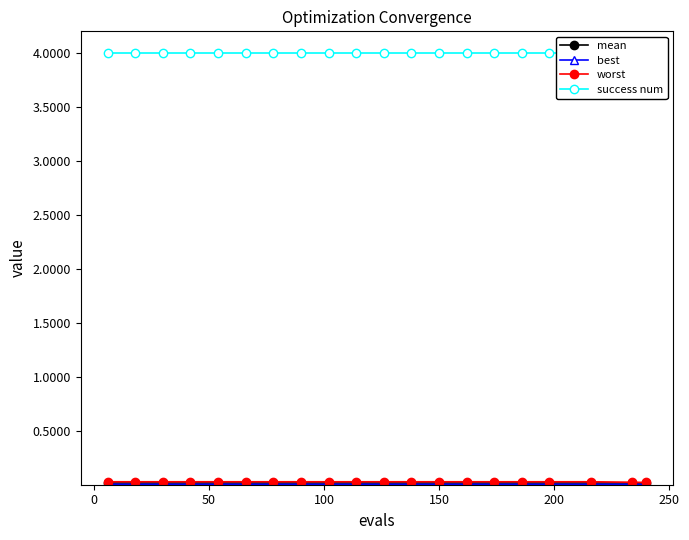

What is the total value across all series at 250?

4.1